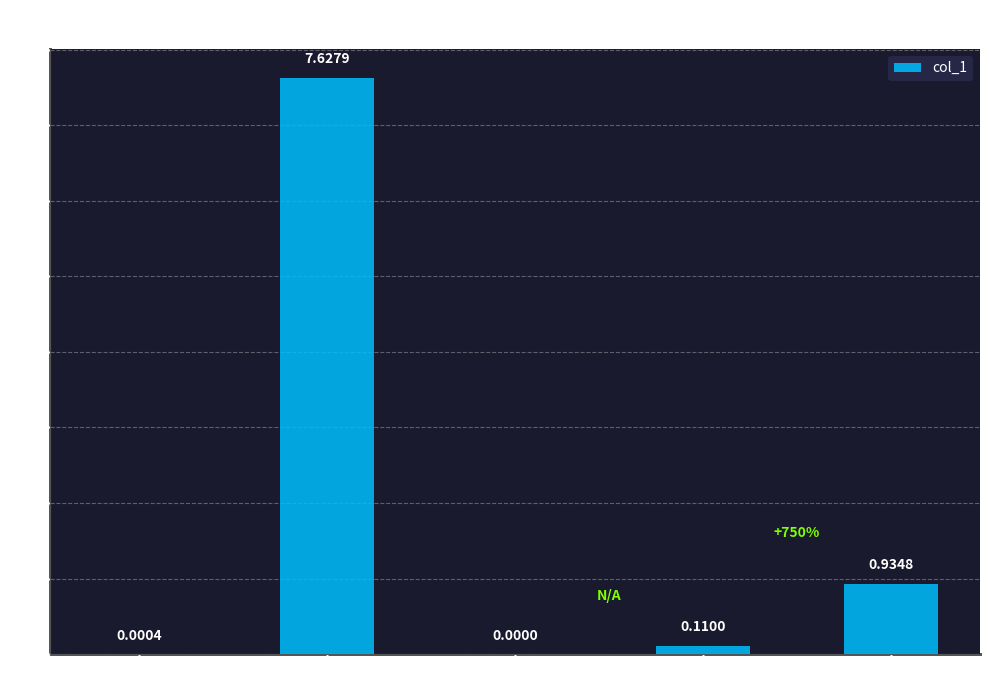

Between Training Time and MAPE, which is larger?

MAPE